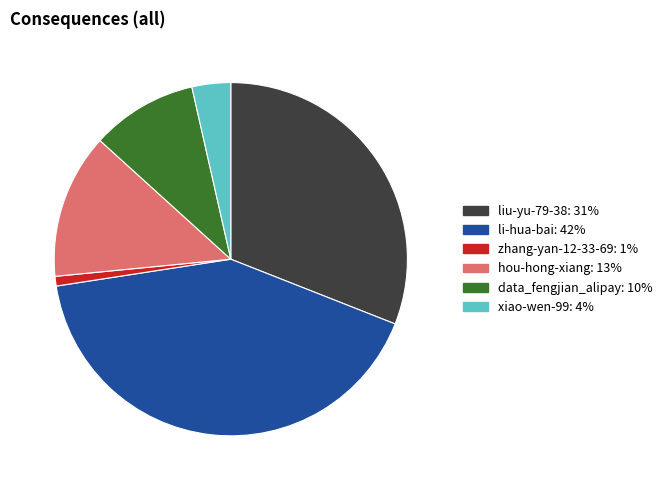

How many slices are in this pie chart?

6